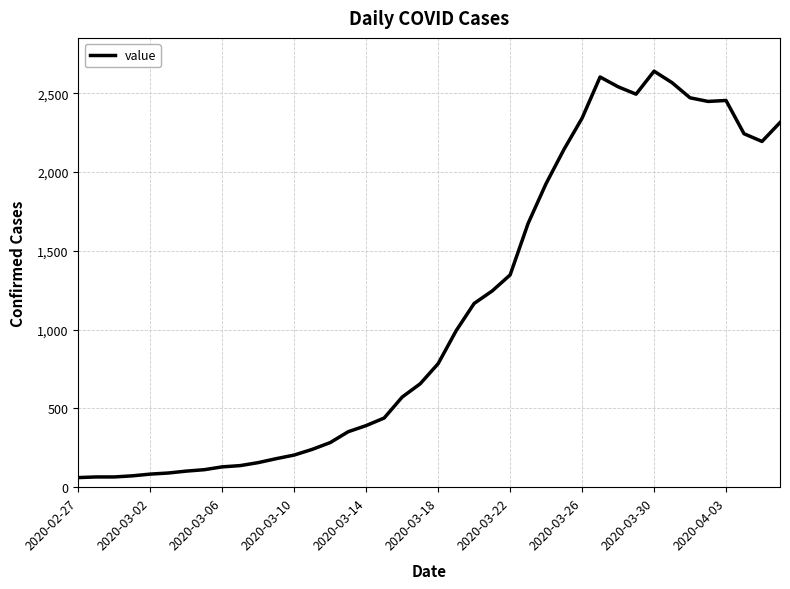

What is the maximum value shown in the chart?

2640